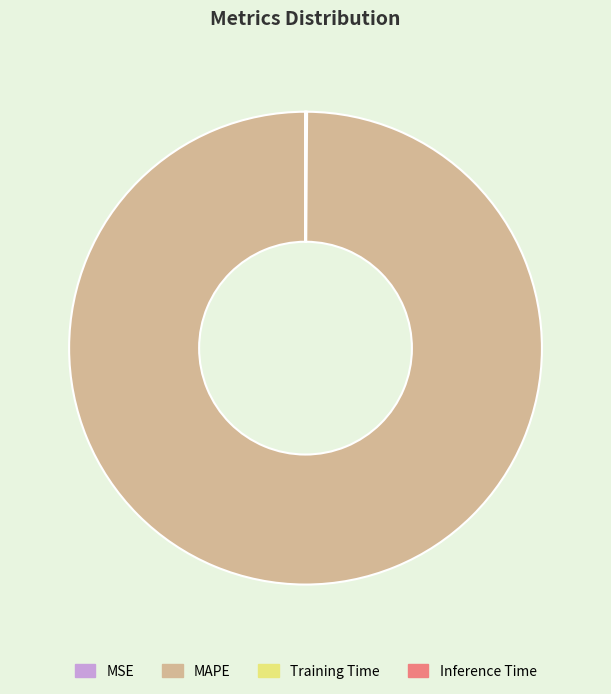

Is it true that MAPE is 95% of the pie?

False